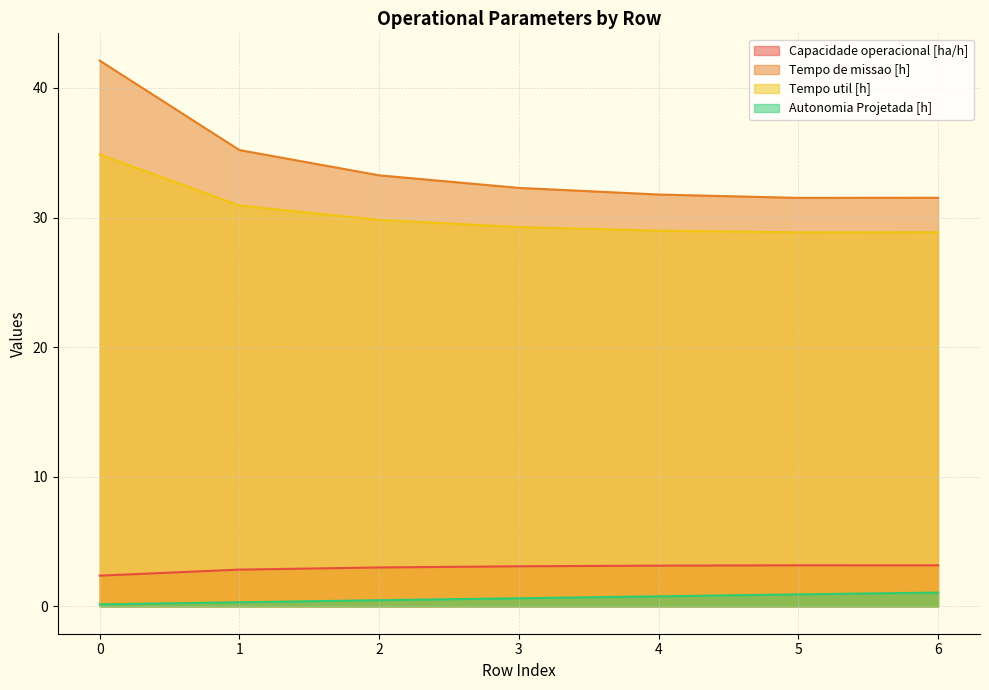

Which series has the largest total across all categories?

Tempo de missao [h]